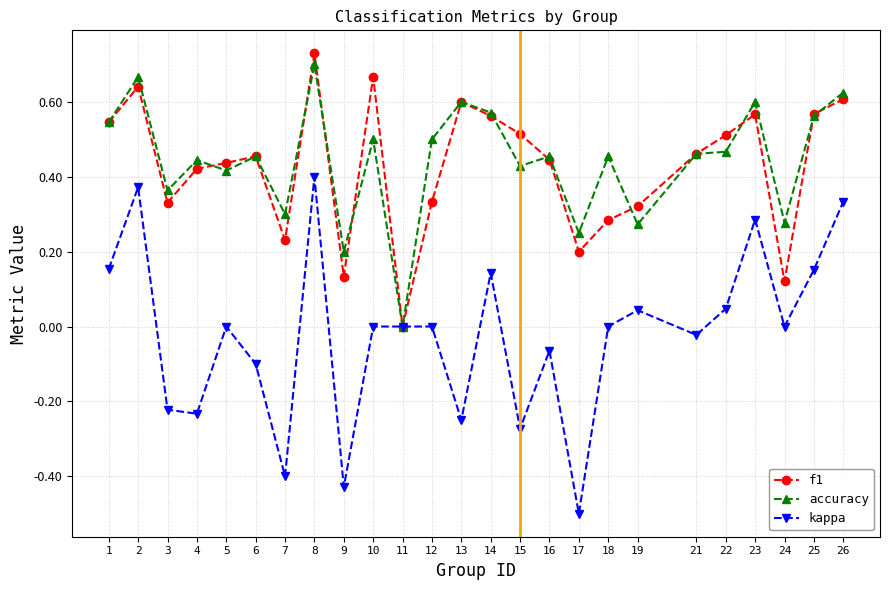

At which category does f1 reach its first local valley?

3